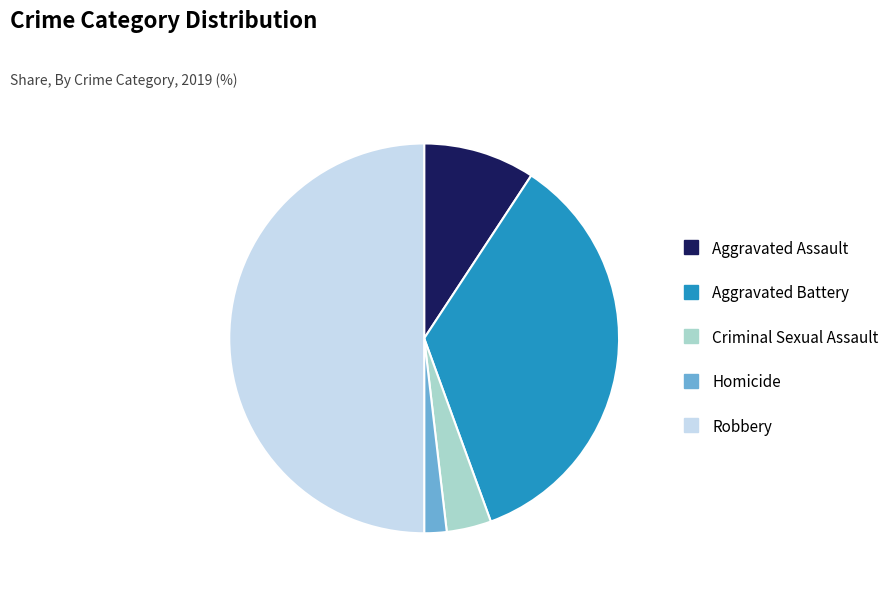

Combined, do Homicide and Aggravated Battery account for over 50%?

No